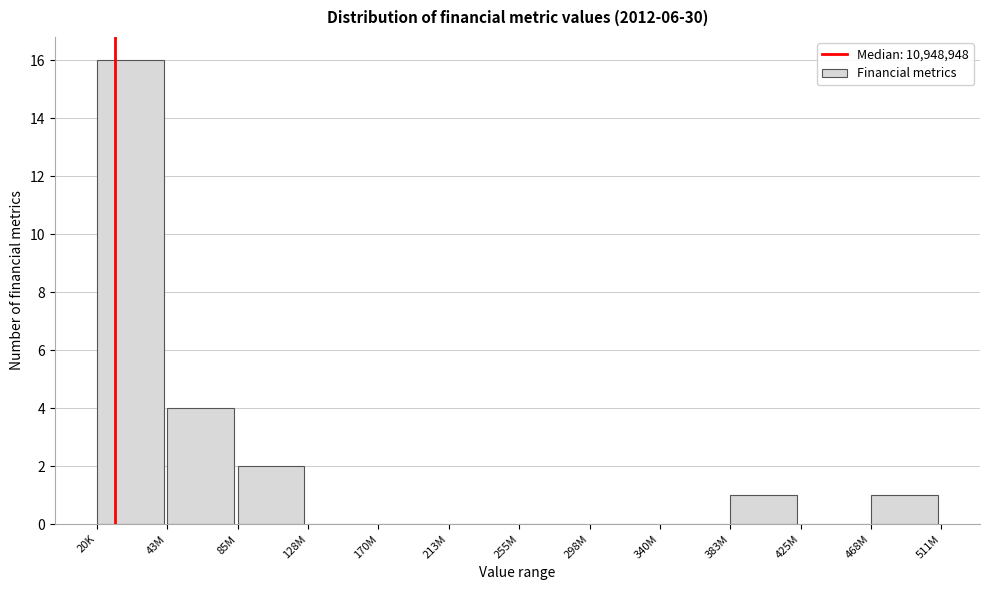

Reading left to right, transcribe all the data shown in this chart.

20K=16	43M=4	85M=2	128M=0	170M=0	213M=0	255M=0	298M=0	340M=0	383M=1	425M=0	468M=1